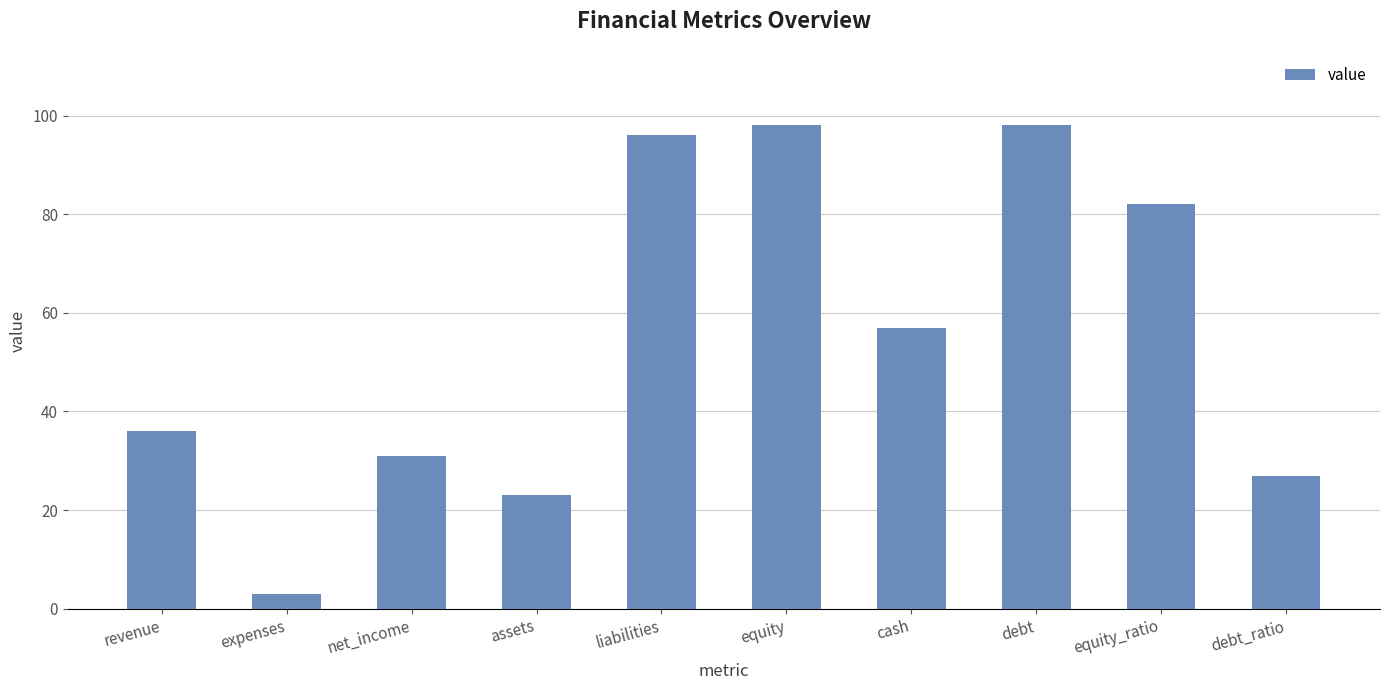

Reading right to left, what are all the values shown in this chart?

27	82	98	57	98	96	23	31	3	36